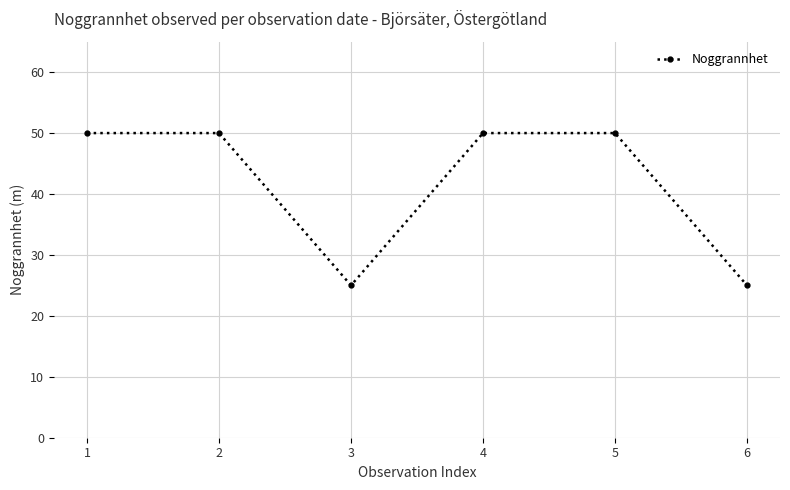

What is the maximum value shown in the chart?

50